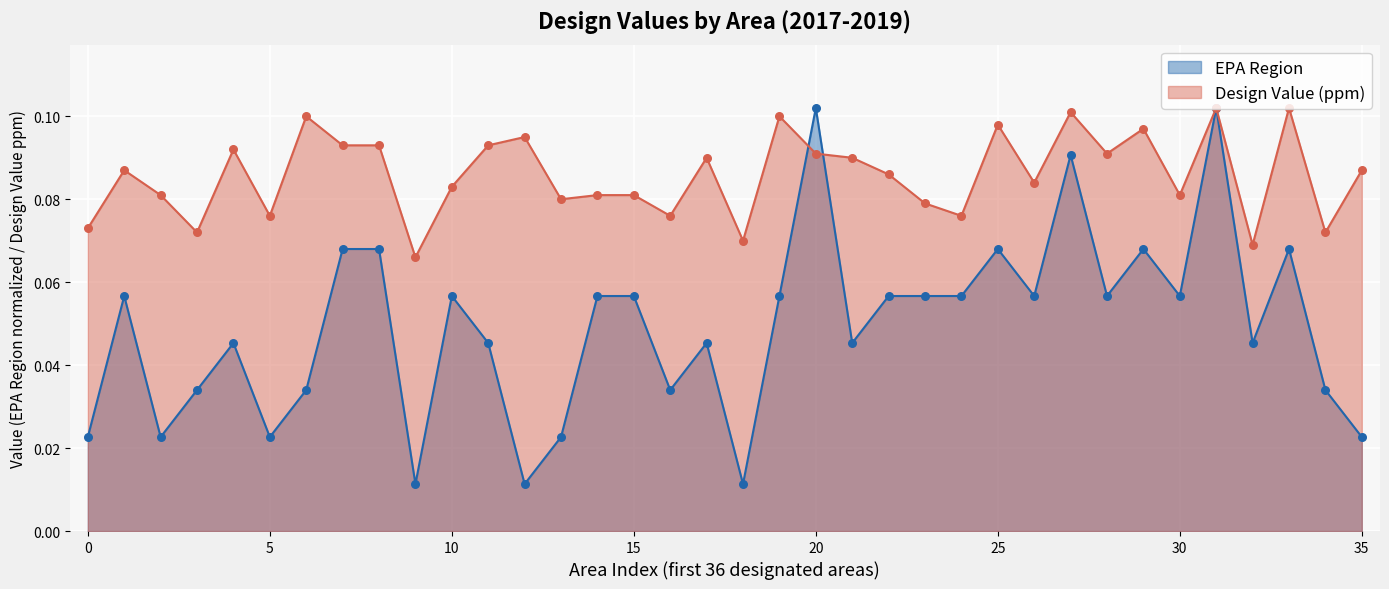

What are all the series names shown in the legend?

EPA Region, Design Value (ppm)